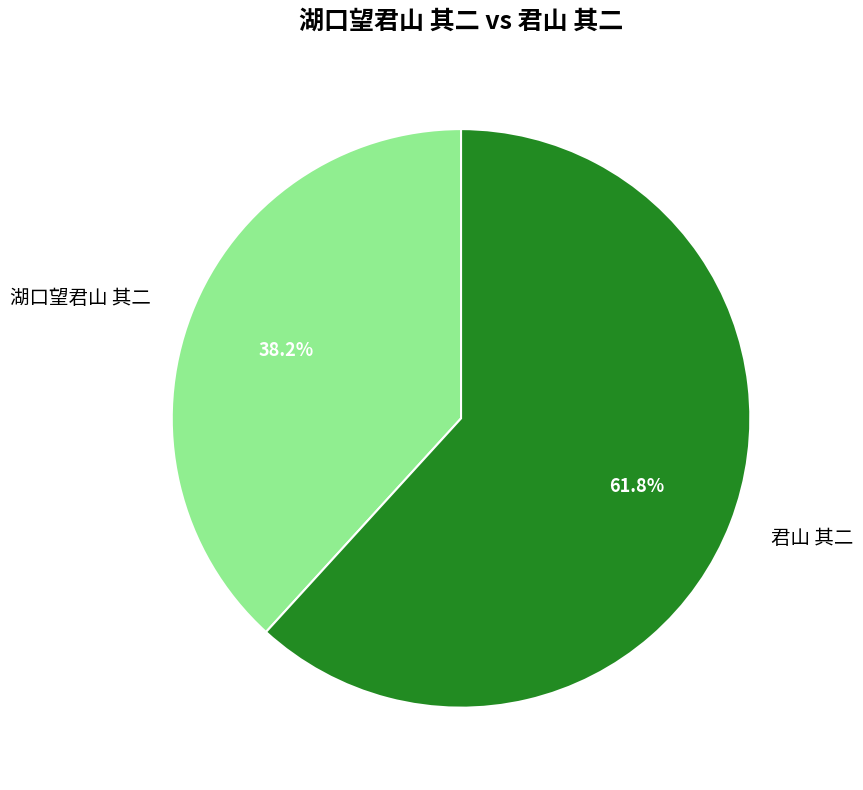

To the nearest percent, what is the difference between the largest and smallest slice percentages?

24%